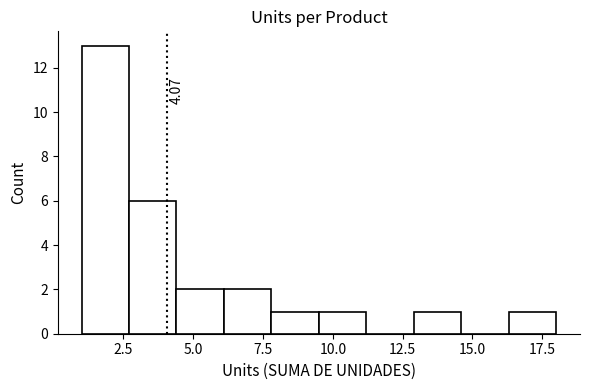

Read against the x-axis, roughly where is the centre of the tallest bar?

2.0